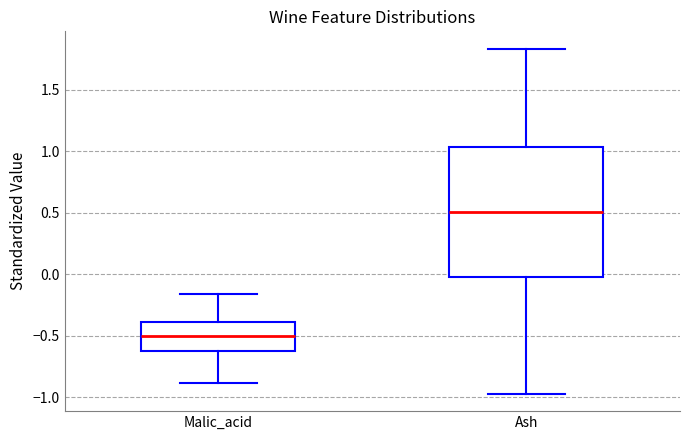

Where does the lower whisker of the box for Malic_acid end on the y-axis? The values are not printed on the chart, so give them approximately, as read against the axis.

-0.90